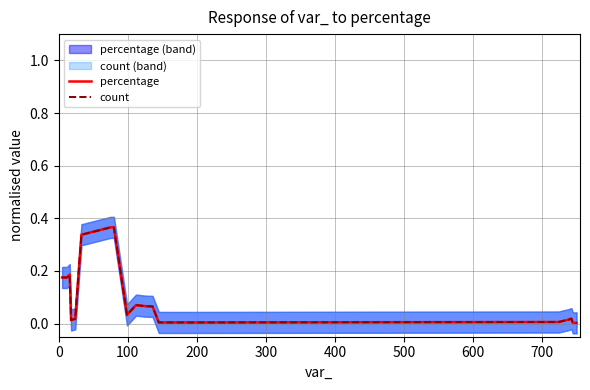

What is the difference between the second highest and minimum values in the count series?

0.4